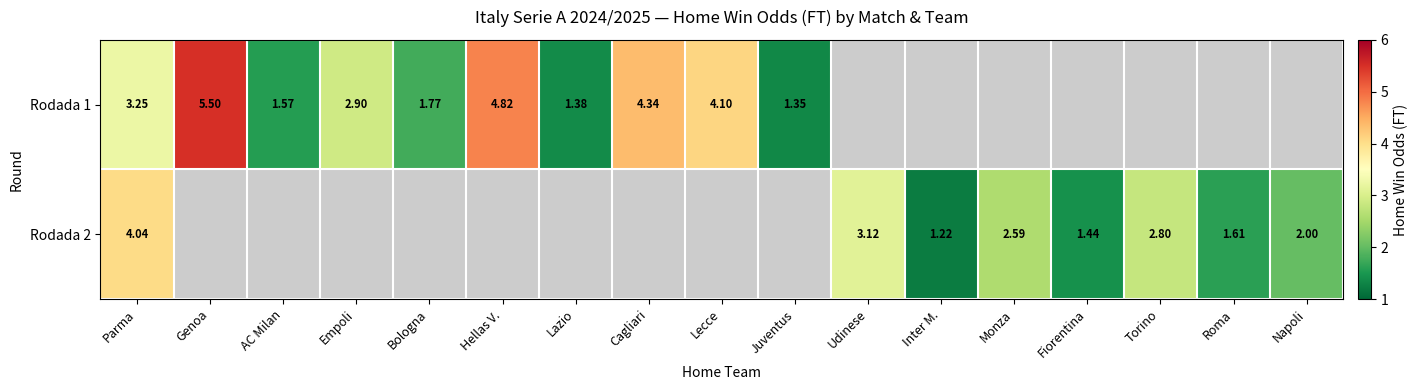

The value of Rodada 1 at Lecce is 6.2. True or false?

False